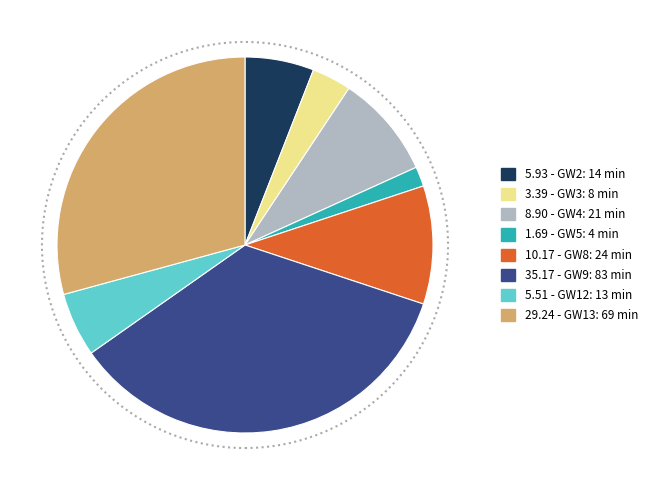

Is there a majority slice in this chart?

No